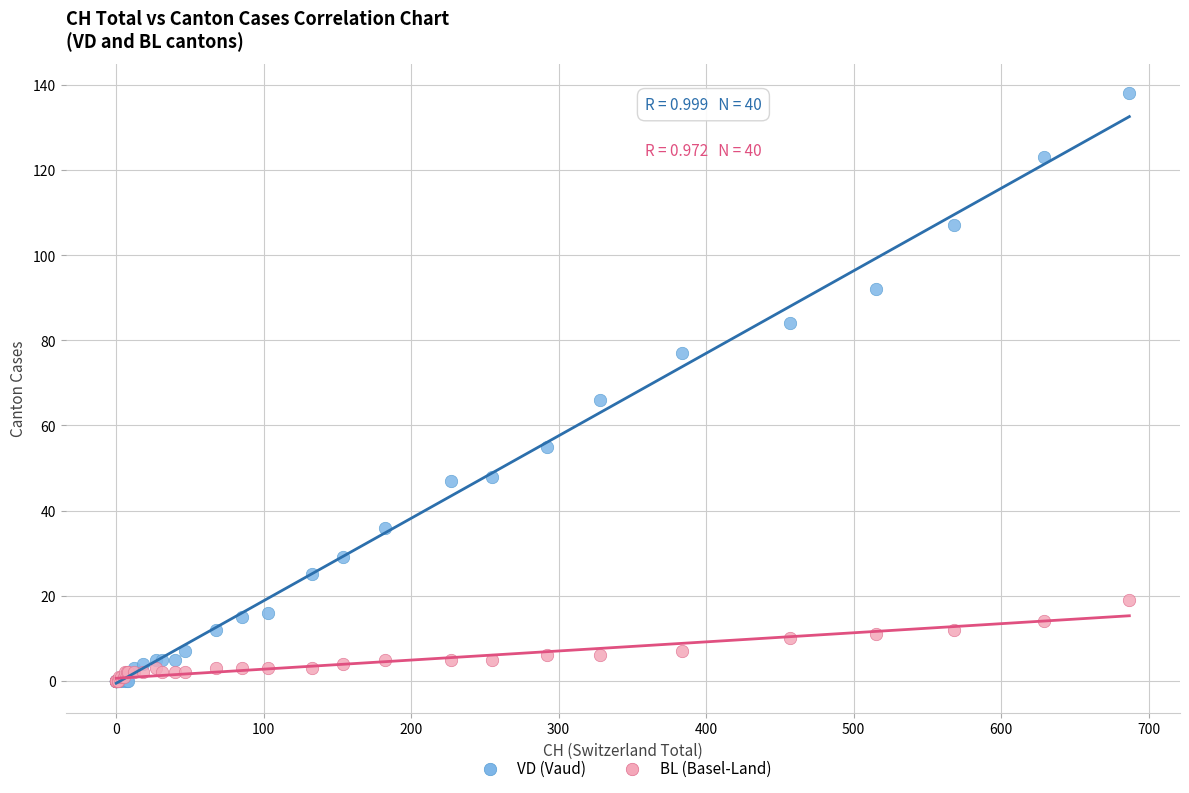

Which series contains the highest Y value?

VD (Vaud)